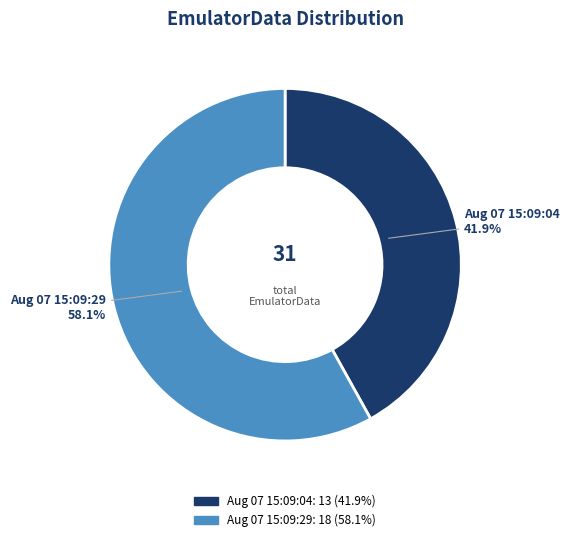

Rank the categories by value from lowest to highest.

Aug 07 15:09:04, Aug 07 15:09:29